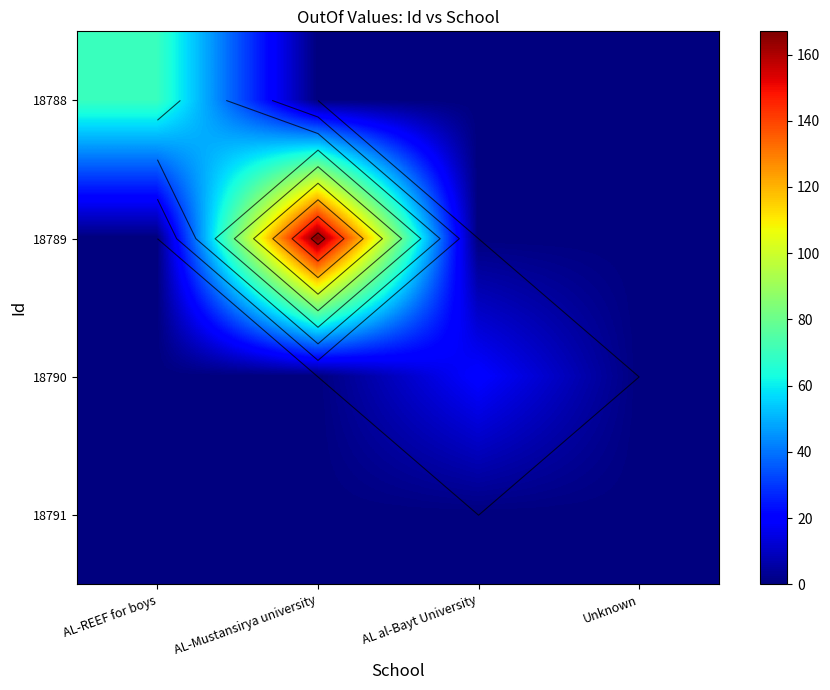

Reading left to right, what are all the values shown in this chart?

row_0: AL-REEF for boys=70	AL-Mustansirya university=0	AL al-Bayt University=0	Unknown=0
row_1: AL-REEF for boys=0	AL-Mustansirya university=167	AL al-Bayt University=0	Unknown=0
row_2: AL-REEF for boys=0	AL-Mustansirya university=0	AL al-Bayt University=20	Unknown=0
row_3: AL-REEF for boys=0	AL-Mustansirya university=0	AL al-Bayt University=0	Unknown=0